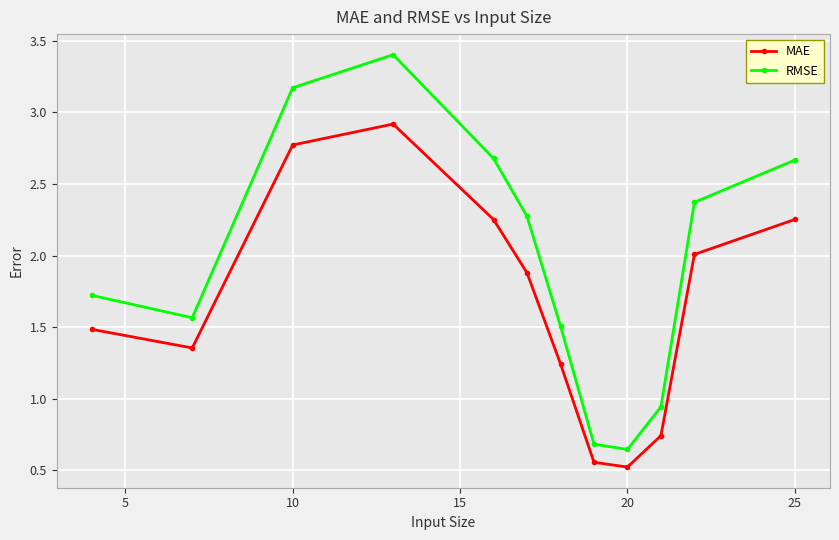

Count the number of data series in this chart.

2